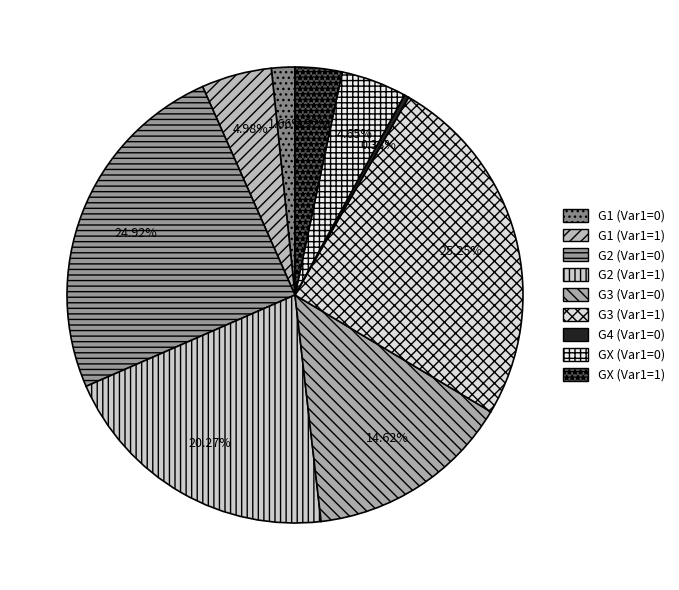

How many slices are in this pie chart?

9